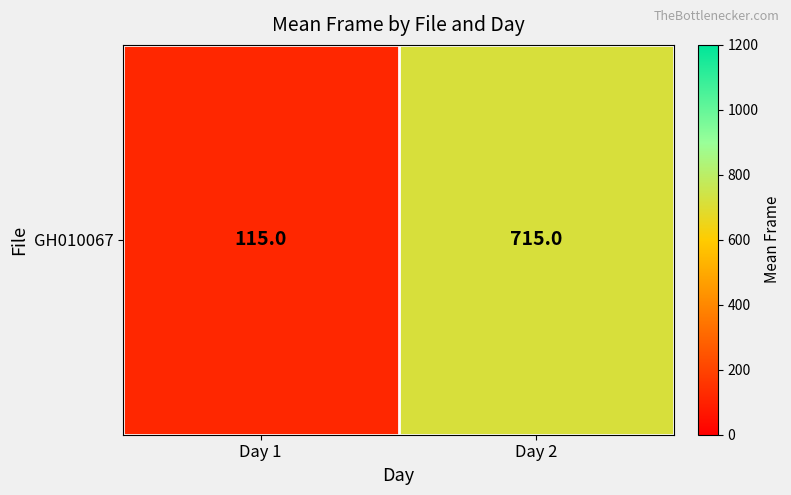

What is the minimum value shown in the chart?

115